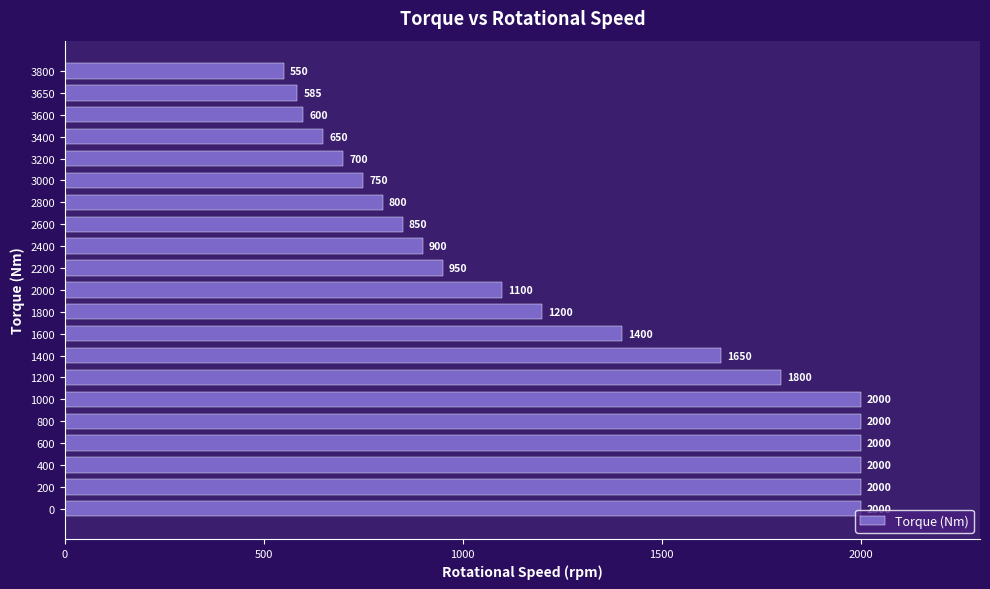

What is the approximate value at 3000, to the nearest 50?

750